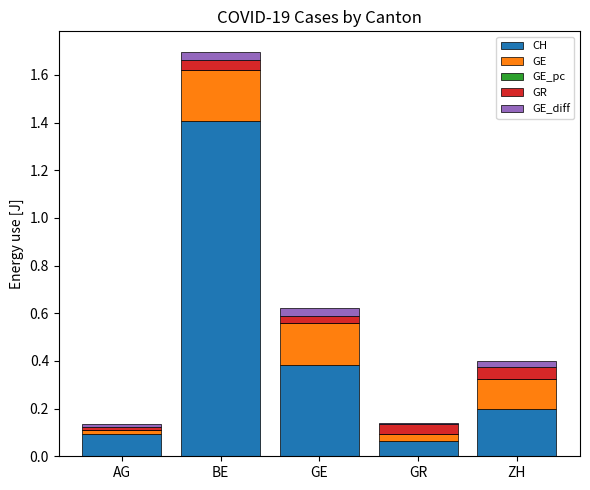

What is the maximum value for CH?

1.4